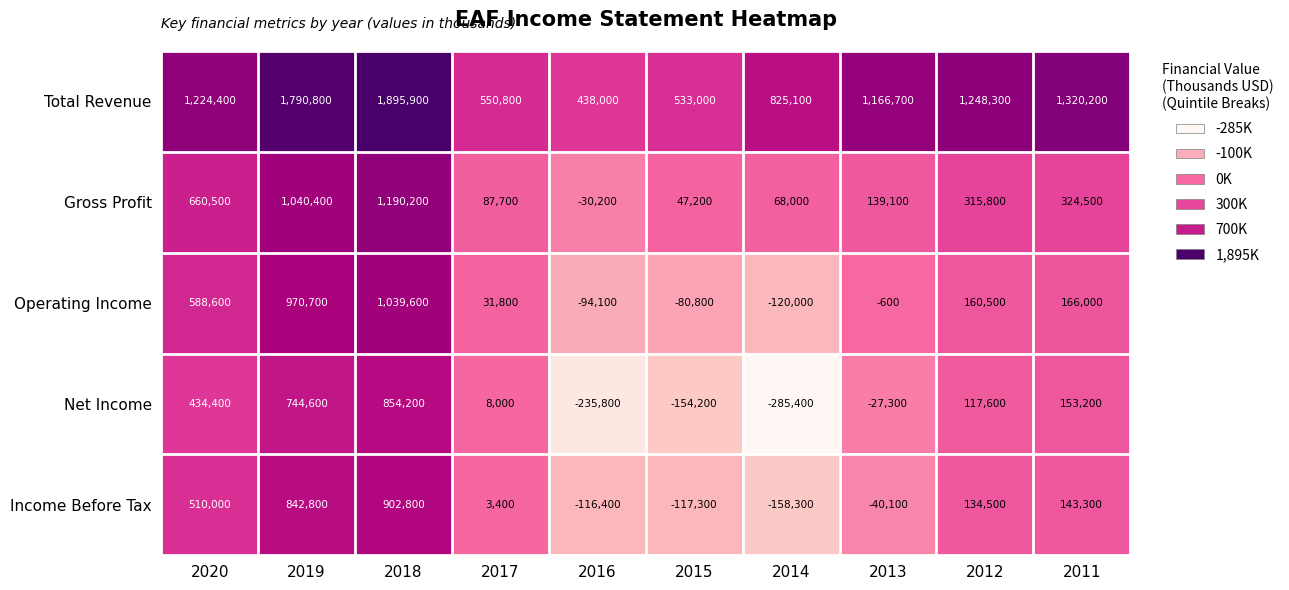

What is the lowest value of the Net Income series?

-285400